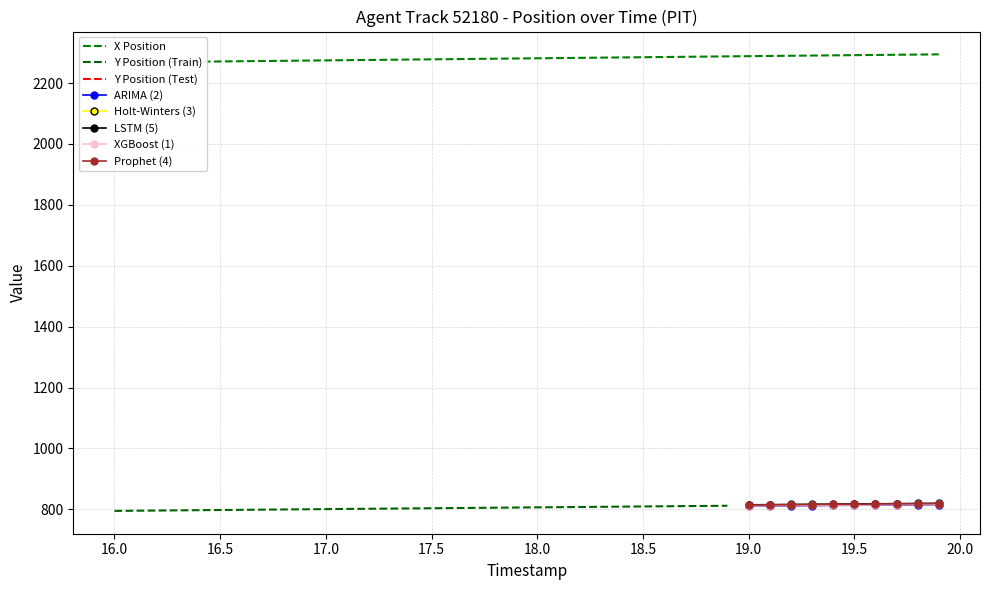

How many data points are above 2281?

20